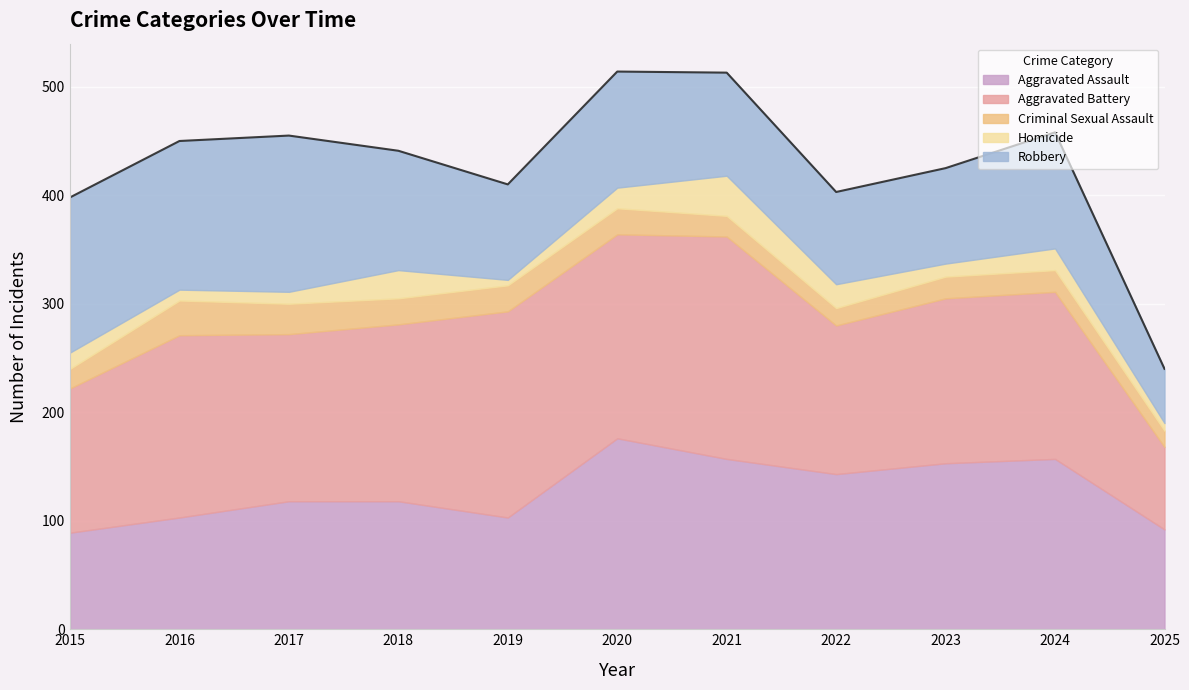

True or false: Robbery and Homicide cross at least once.

False